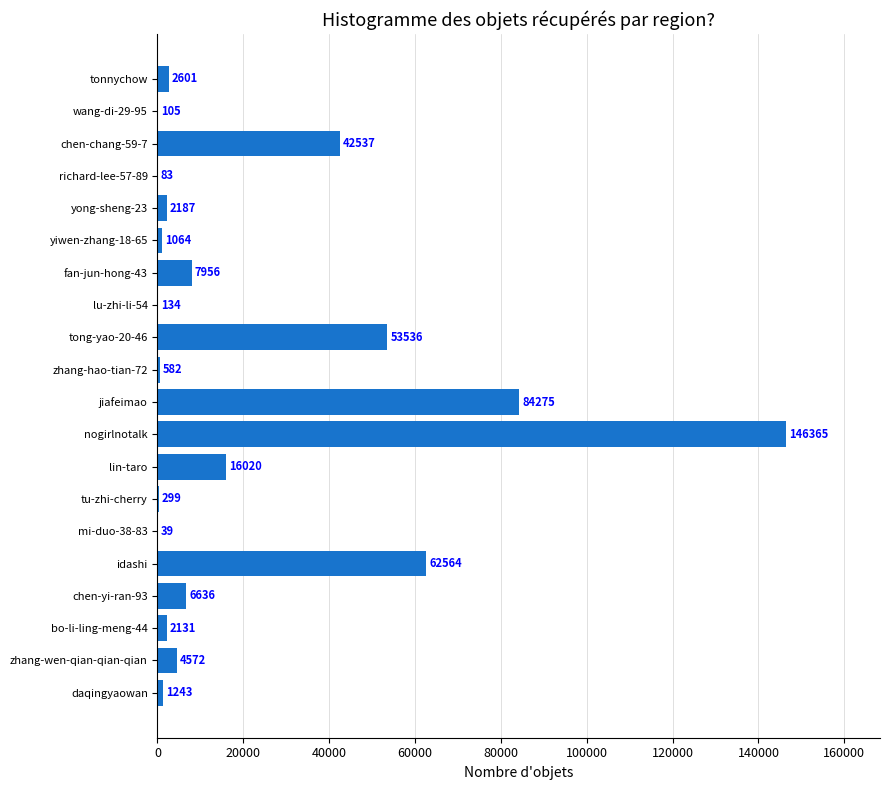

Reading bottom to top, transcribe all the data shown in this chart.

daqingyaowan=1243	zhang-wen-qian-qian-qian=4572	bo-li-ling-meng-44=2131	chen-yi-ran-93=6636	idashi=62564	mi-duo-38-83=39	tu-zhi-cherry=299	lin-taro=16020	nogirlnotalk=146365	jiafeimao=84275	zhang-hao-tian-72=582	tong-yao-20-46=53536	lu-zhi-li-54=134	fan-jun-hong-43=7956	yiwen-zhang-18-65=1064	yong-sheng-23=2187	richard-lee-57-89=83	chen-chang-59-7=42537	wang-di-29-95=105	tonnychow=2601